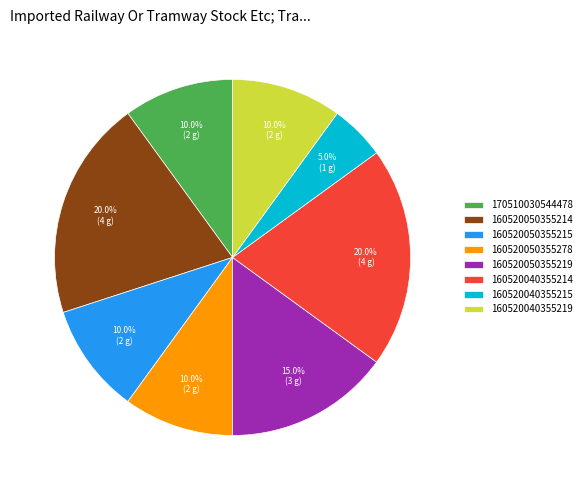

Which slice is the smallest?

160520040355215